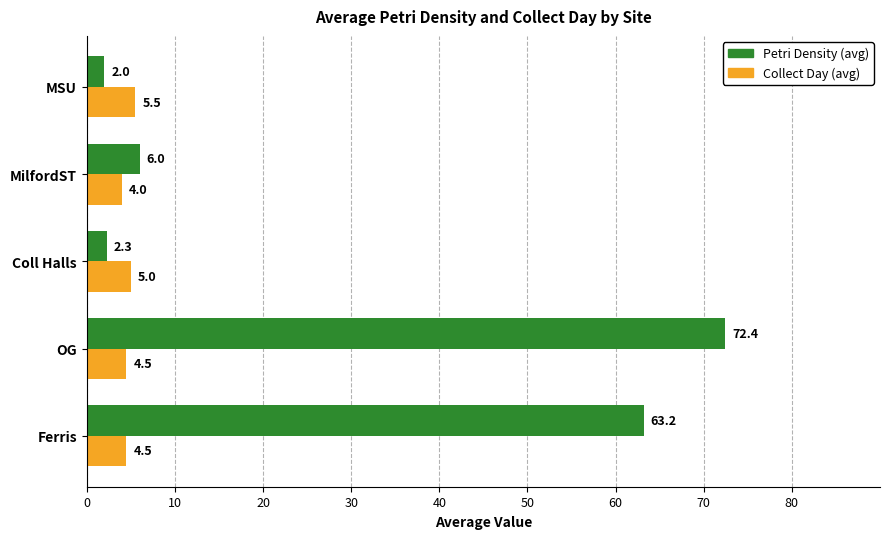

At OG, list the series in order from largest to smallest.

Petri Density (avg), Collect Day (avg)